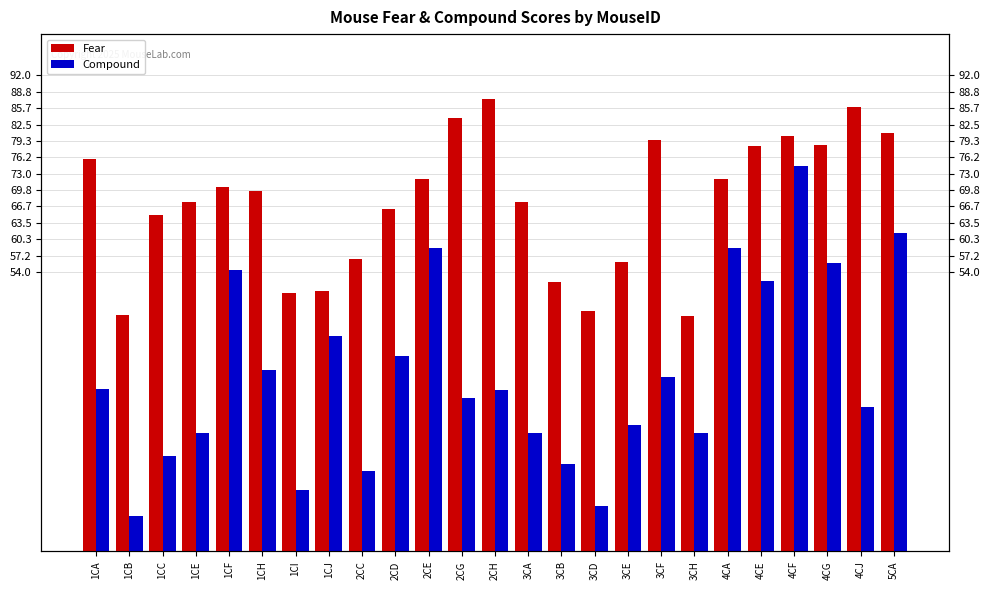

At which label does Fear first exceed 69?

1CA